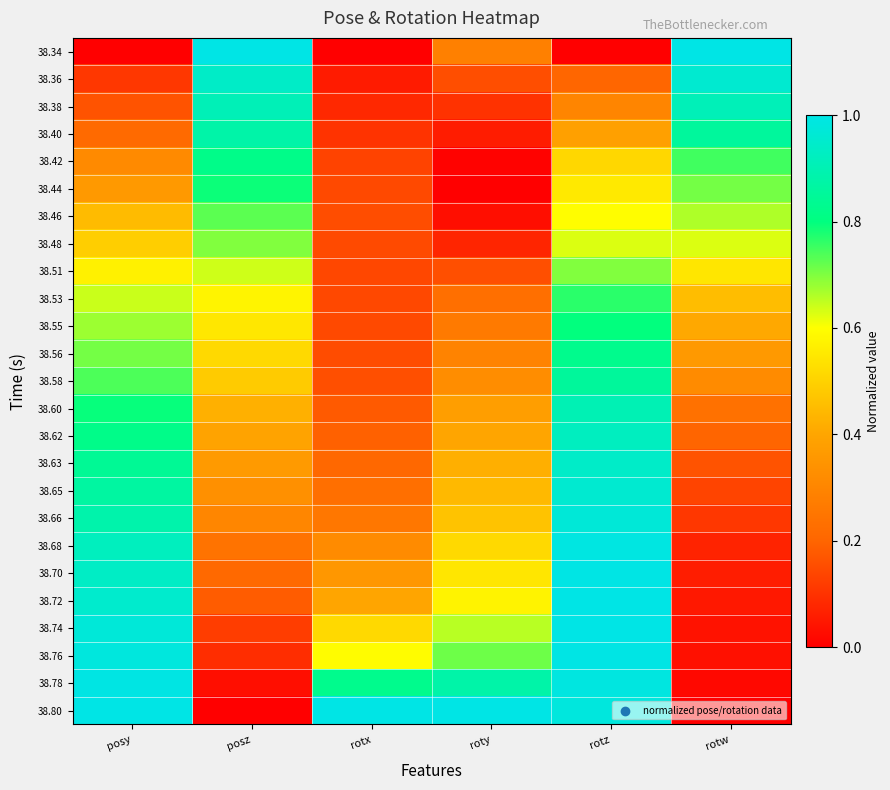

How many categories are shown in the chart?

6